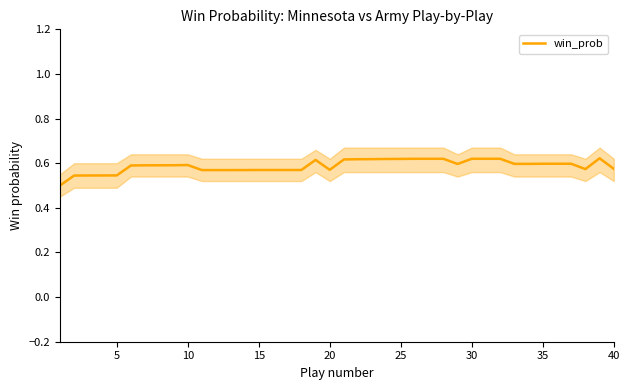

What is the difference between the second highest and second lowest values?

0.1